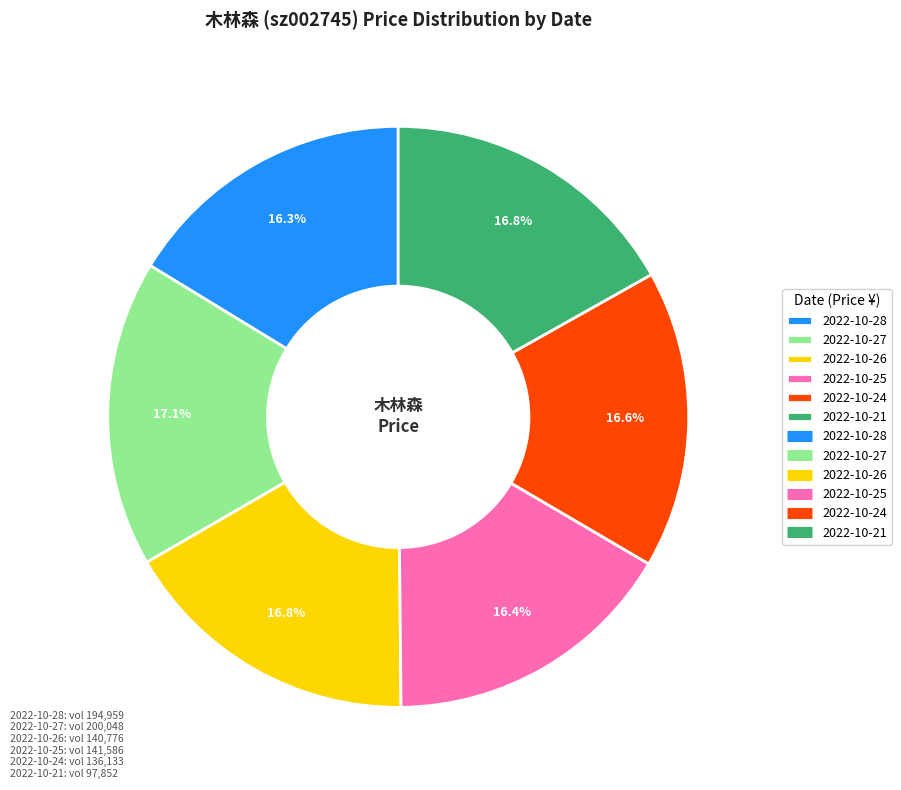

Is there a majority slice in this chart?

No